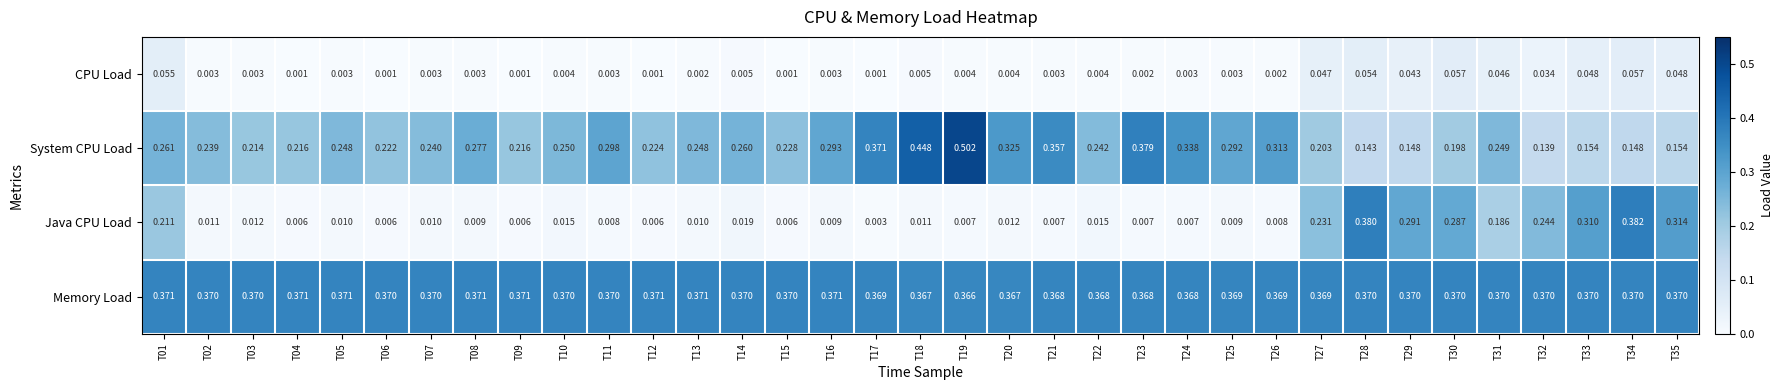

List the series in order of their peak value, lowest first.

CPU Load, Memory Load, Java CPU Load, System CPU Load